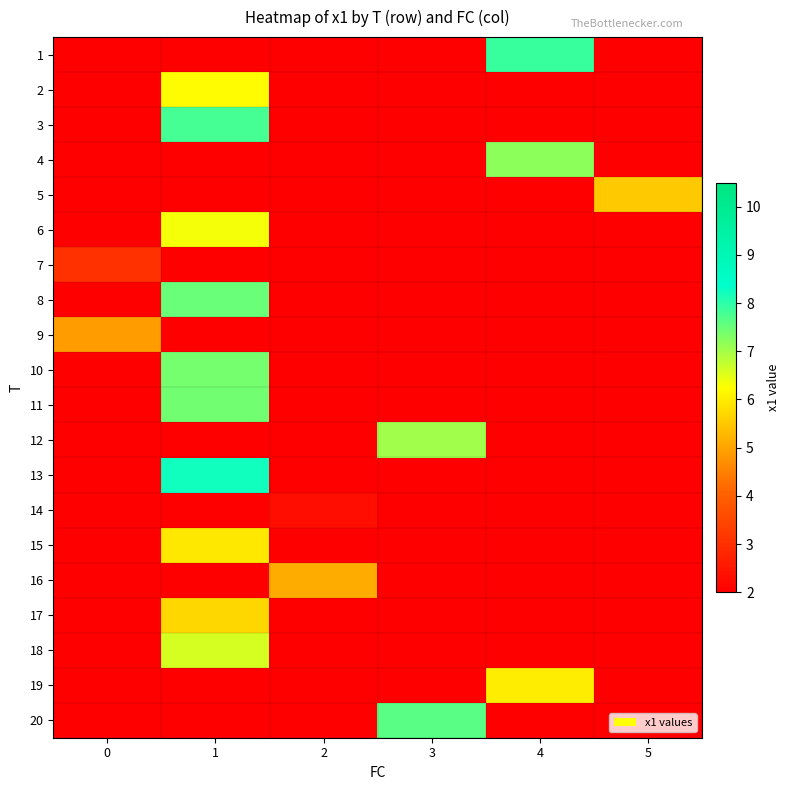

Reading left to right, extract all data points from this chart.

1: 0=2.0	1=2.0	2=2.0	3=2.0	4=7.9	5=2.0
2: 0=2.0	1=6.2	2=2.0	3=2.0	4=2.0	5=2.0
3: 0=2.0	1=7.8	2=2.0	3=2.0	4=2.0	5=2.0
4: 0=2.0	1=2.0	2=2.0	3=2.0	4=7.2	5=2.0
5: 0=2.0	1=2.0	2=2.0	3=2.0	4=2.0	5=5.5
6: 0=2.0	1=6.3	2=2.0	3=2.0	4=2.0	5=2.0
7: 0=3.0	1=2.0	2=2.0	3=2.0	4=2.0	5=2.0
8: 0=2.0	1=7.5	2=2.0	3=2.0	4=2.0	5=2.0
9: 0=4.9	1=2.0	2=2.0	3=2.0	4=2.0	5=2.0
10: 0=2.0	1=7.4	2=2.0	3=2.0	4=2.0	5=2.0
11: 0=2.0	1=7.4	2=2.0	3=2.0	4=2.0	5=2.0
12: 0=2.0	1=2.0	2=2.0	3=7.0	4=2.0	5=2.0
13: 0=2.0	1=8.2	2=2.0	3=2.0	4=2.0	5=2.0
14: 0=2.0	1=2.0	2=2.3	3=2.0	4=2.0	5=2.0
15: 0=2.0	1=5.9	2=2.0	3=2.0	4=2.0	5=2.0
16: 0=2.0	1=2.0	2=5.1	3=2.0	4=2.0	5=2.0
17: 0=2.0	1=5.7	2=2.0	3=2.0	4=2.0	5=2.0
18: 0=2.0	1=6.6	2=2.0	3=2.0	4=2.0	5=2.0
19: 0=2.0	1=2.0	2=2.0	3=2.0	4=6.0	5=2.0
20: 0=2.0	1=2.0	2=2.0	3=7.6	4=2.0	5=2.0